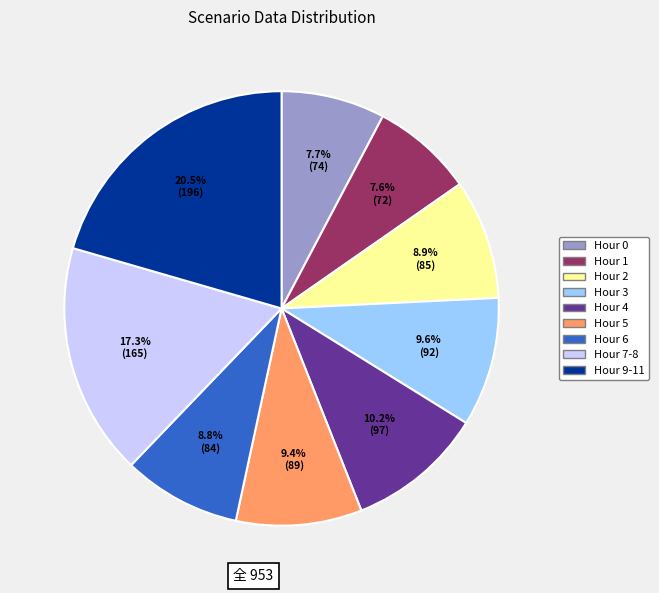

How many segments does this pie chart have?

9